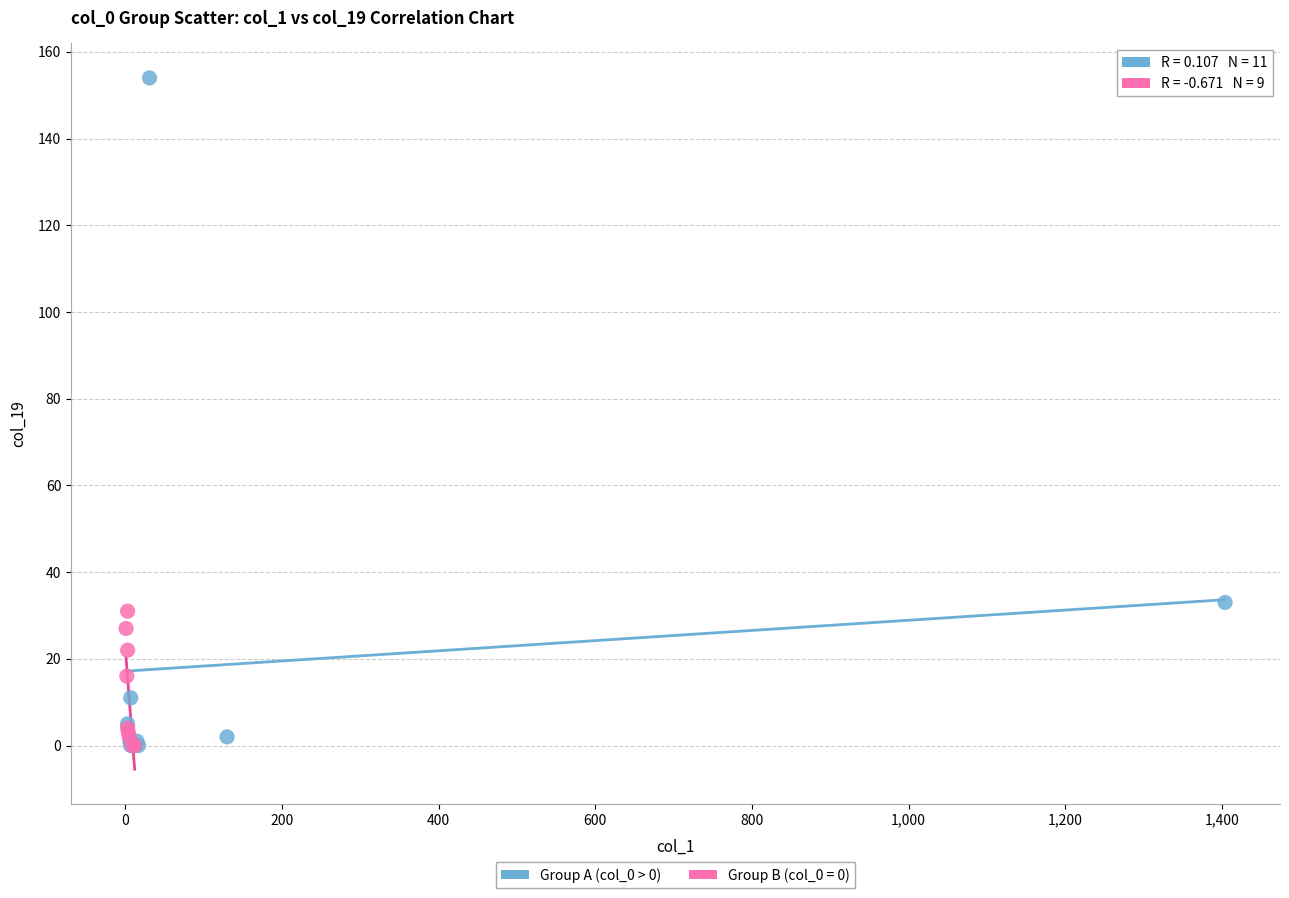

Which series contains the highest Y value?

Group A (col_0 > 0)